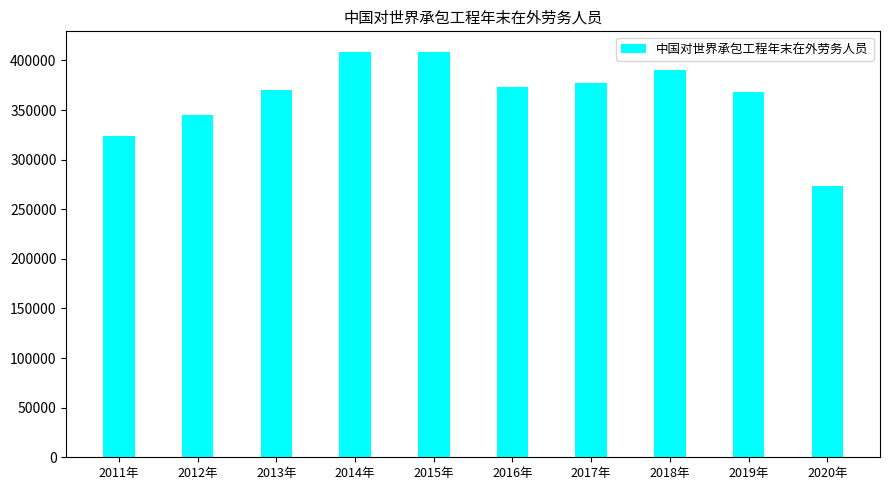

Which label corresponds to the smallest value in the chart?

2020年